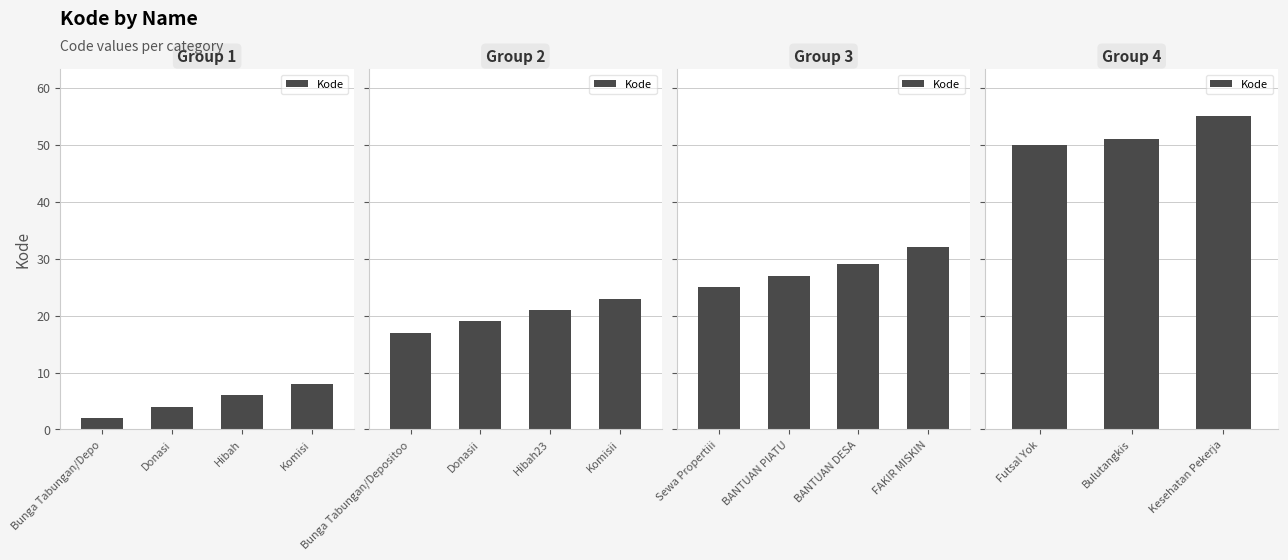

Are the bars grouped side by side (vs. stacked)?

No